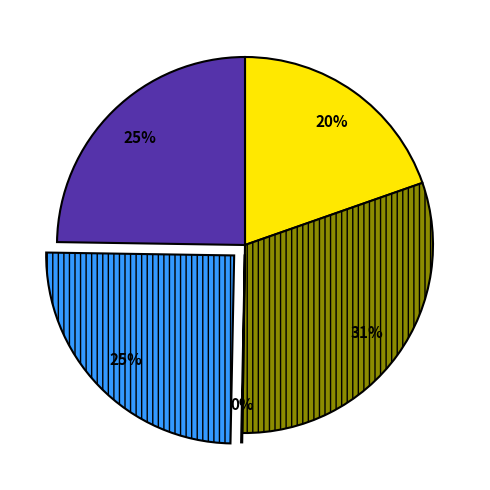

Does any single category account for the majority?

No